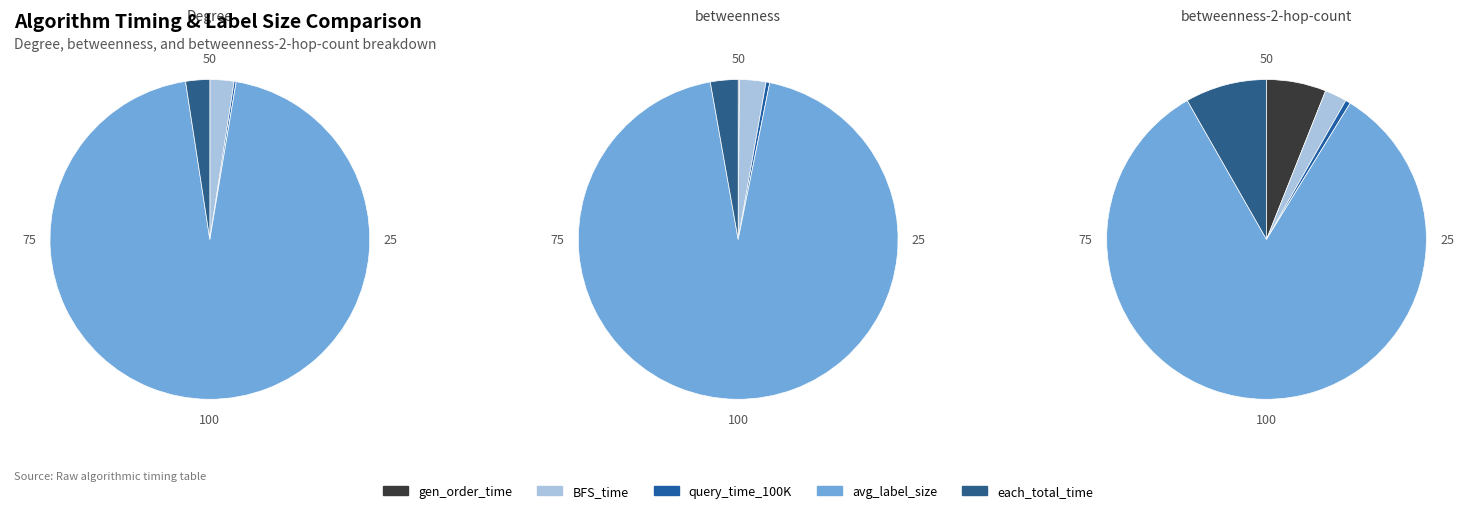

To the nearest percent, what portion does BFS_time represent?

2%